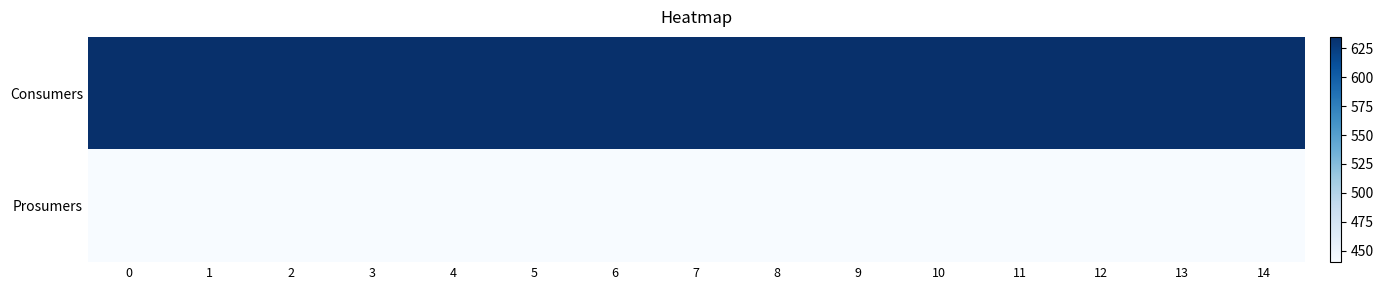

At how many categories does at least one series exceed 448?

15